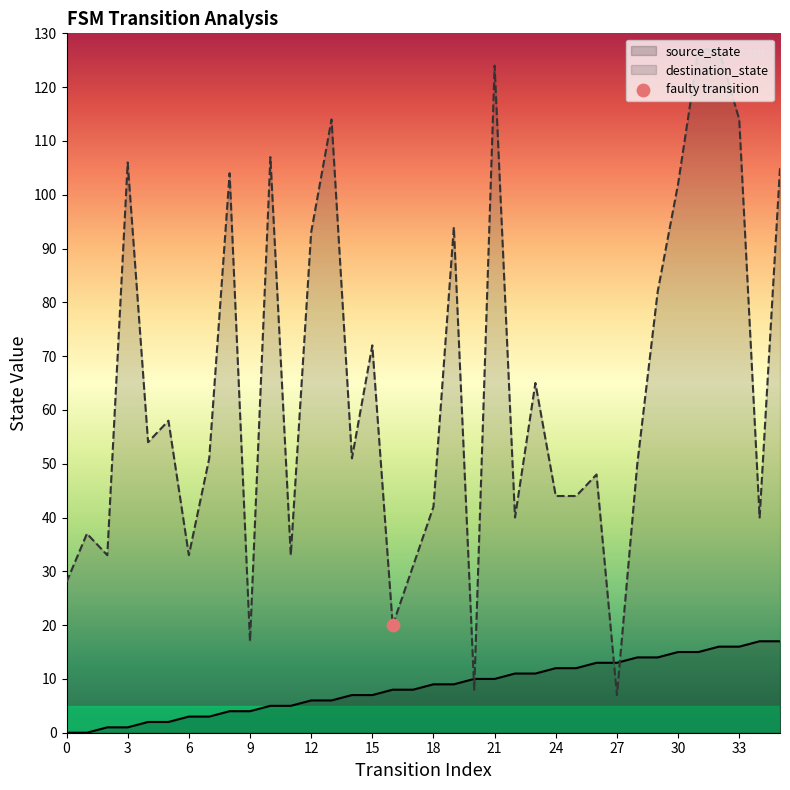

At which category is the sum across all series the highest?

32